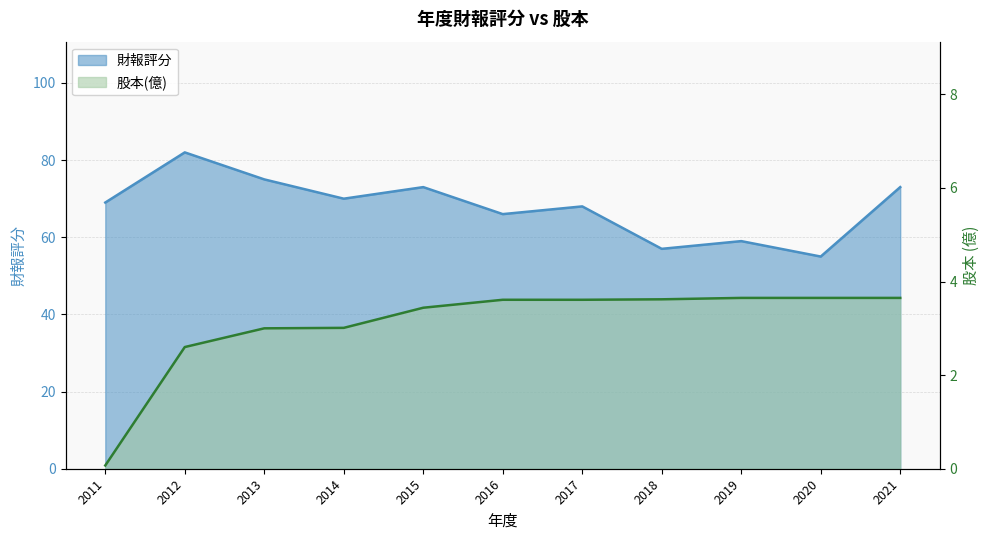

The value of 股本(億) at 2013 is 3.0. True or false?

True